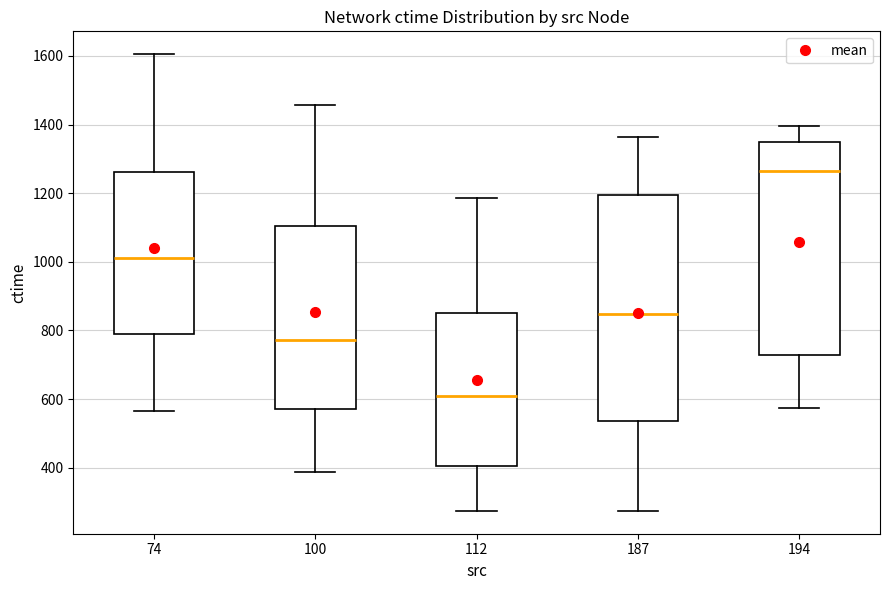

Which box's median line is the highest?

194